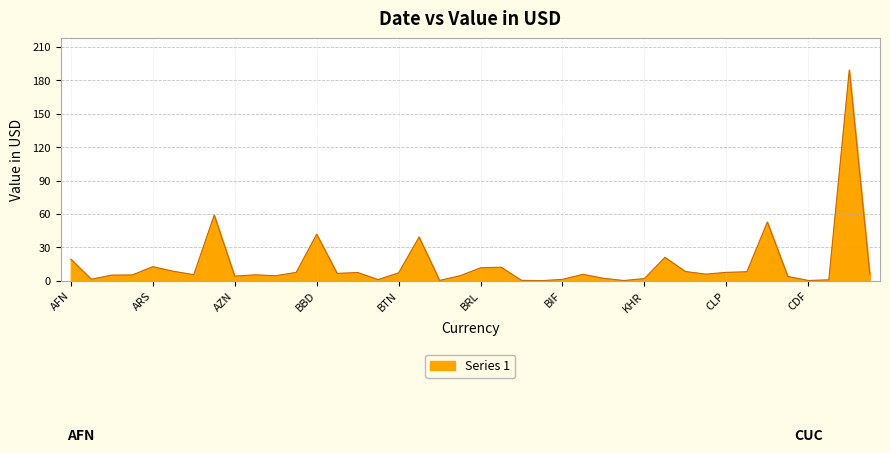

What is the greatest value displayed?

189.3